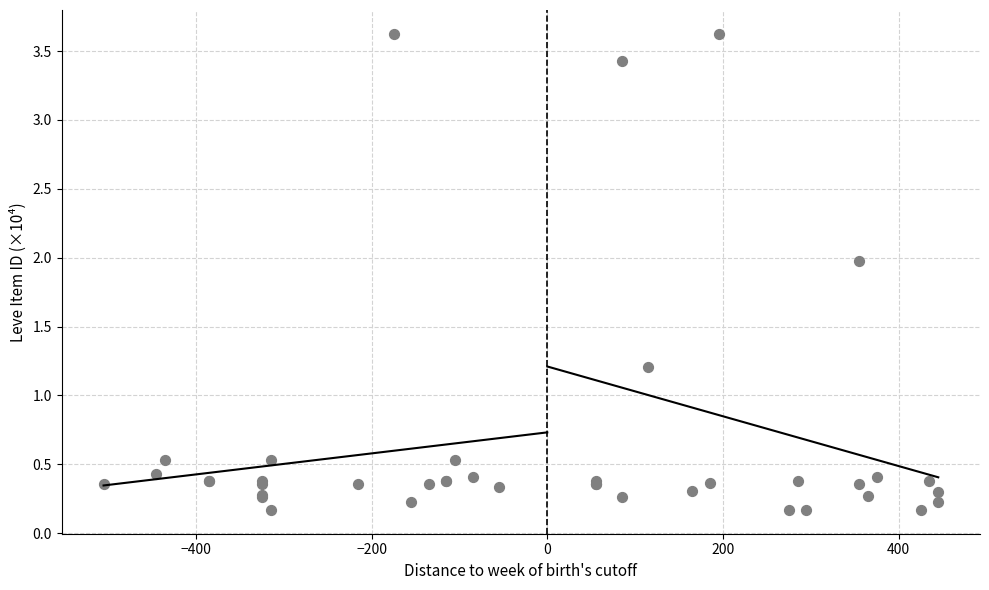

What Y value in the scatter plot is closest to 1?

1.2